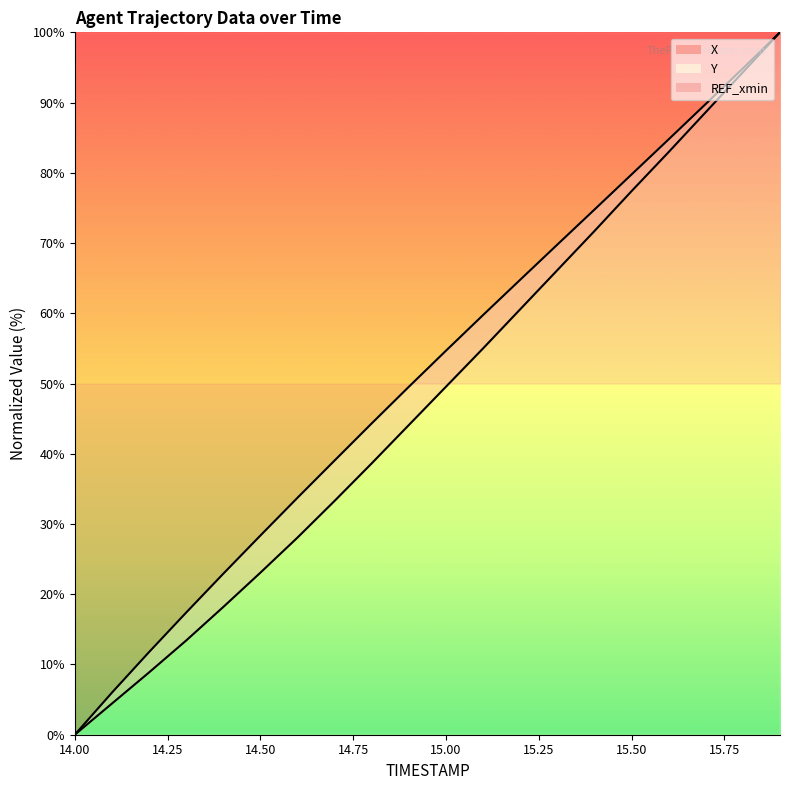

Which has a higher value, 15.5 or 15.1?

15.5